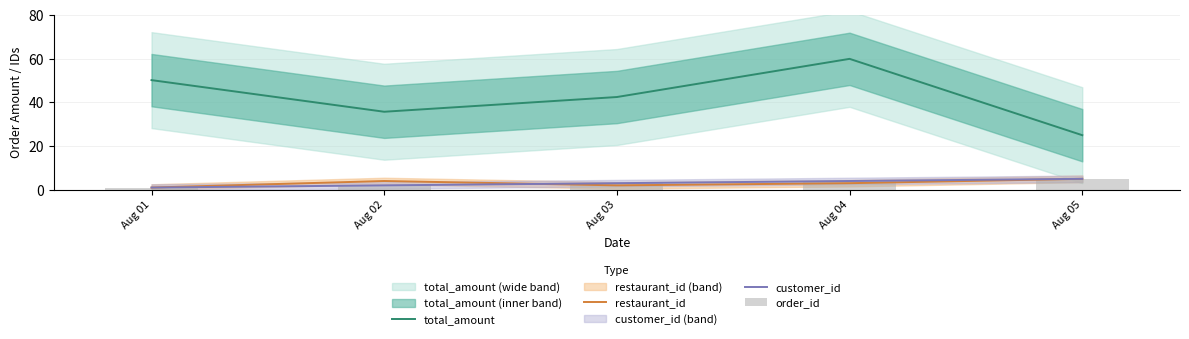

Is the value of restaurant_id at Aug 01 greater than the value of total_amount at Aug 05?

No